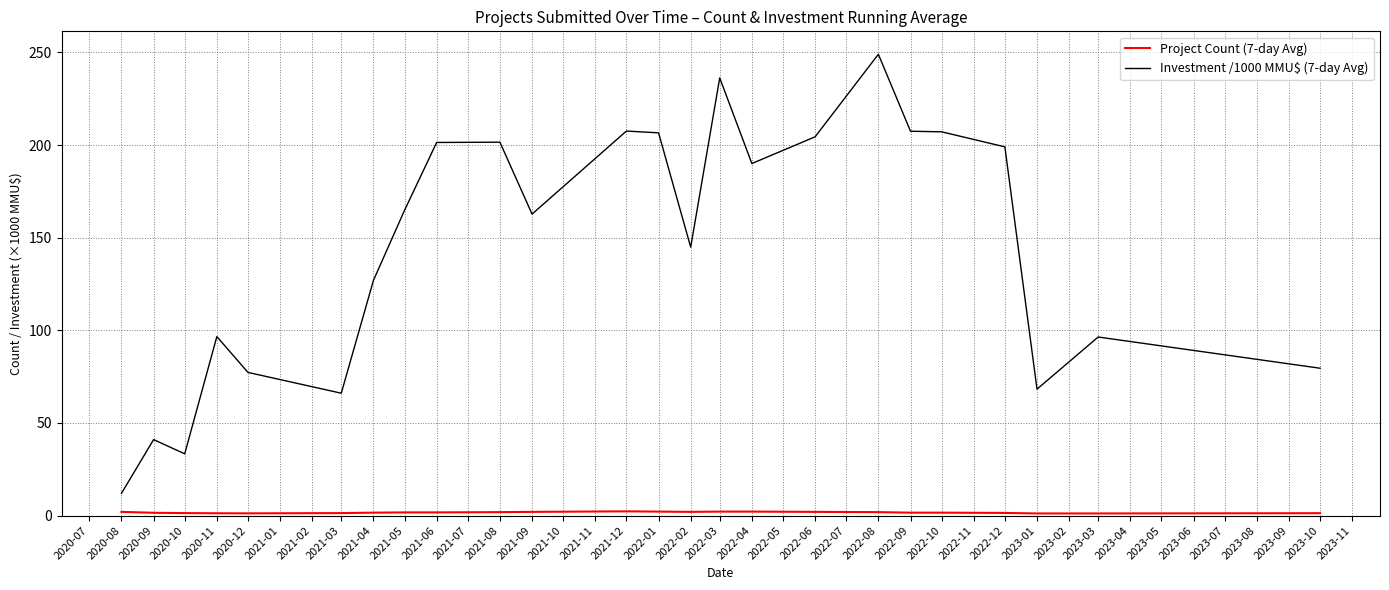

The value of Investment /1000 MMU$ (7-day Avg) at 2023-01 is 113.7. True or false?

False